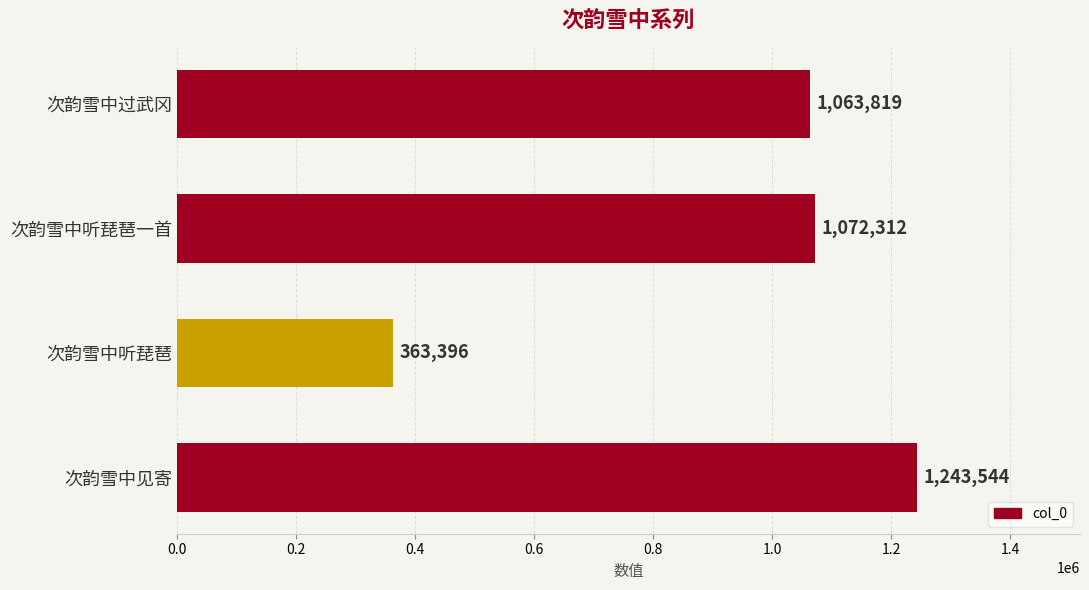

What is the ratio of the value at 次韵雪中见寄 to the value at 次韵雪中听琵琶一首?

1.2